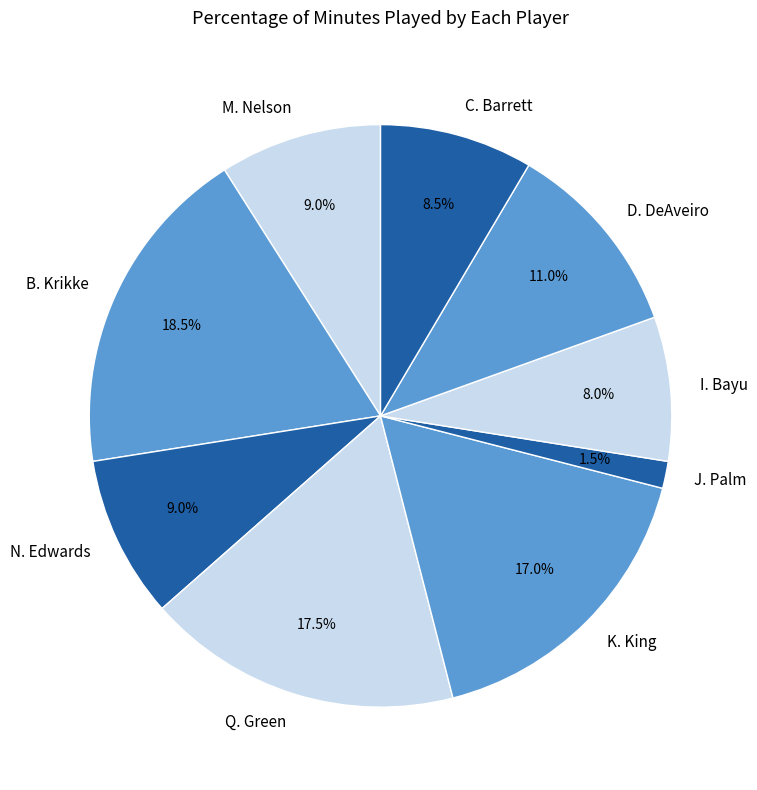

Which category has the biggest portion of the pie?

B. Krikke